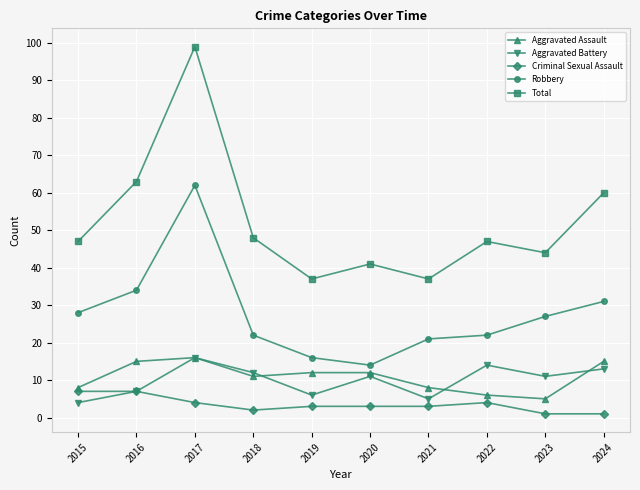

True or false: Robbery and Aggravated Assault intersect in this chart.

False